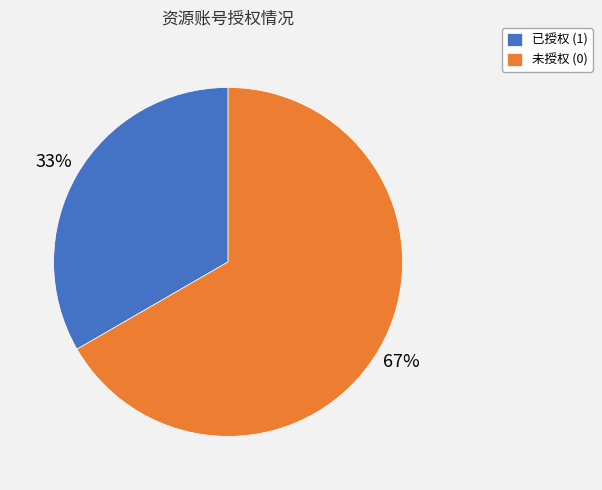

True or false: 已授权 (1) accounts for 33% of the total.

True